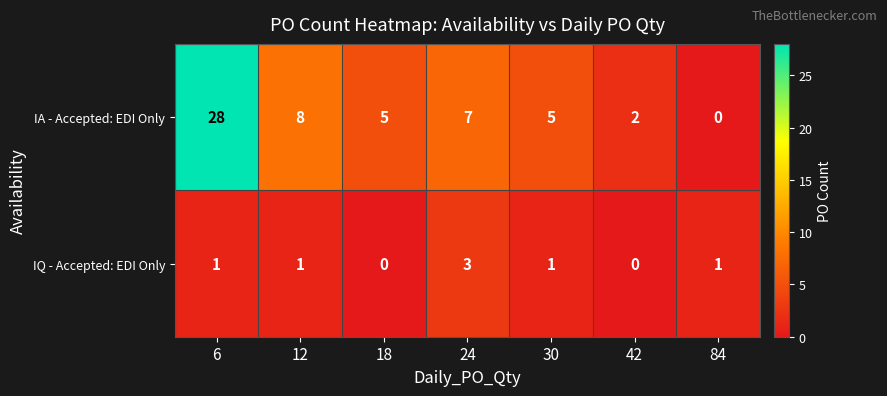

Count the number of data series in this chart.

2